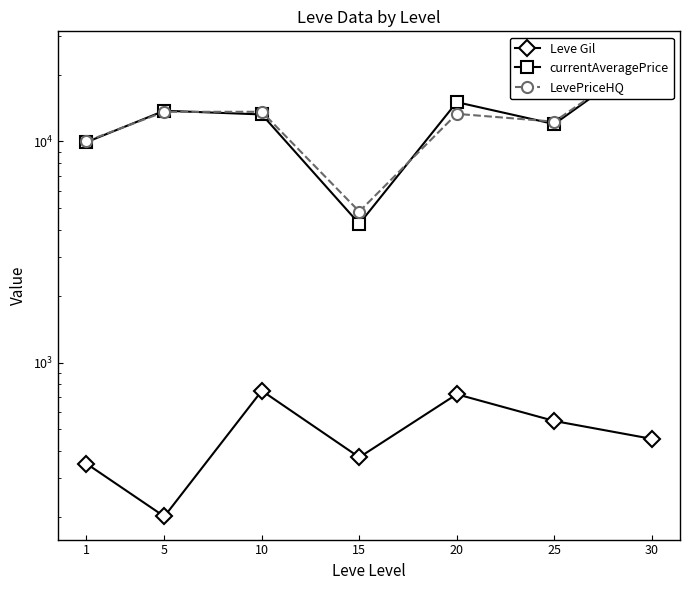

Does the chart display data point markers on the line(s)?

Yes